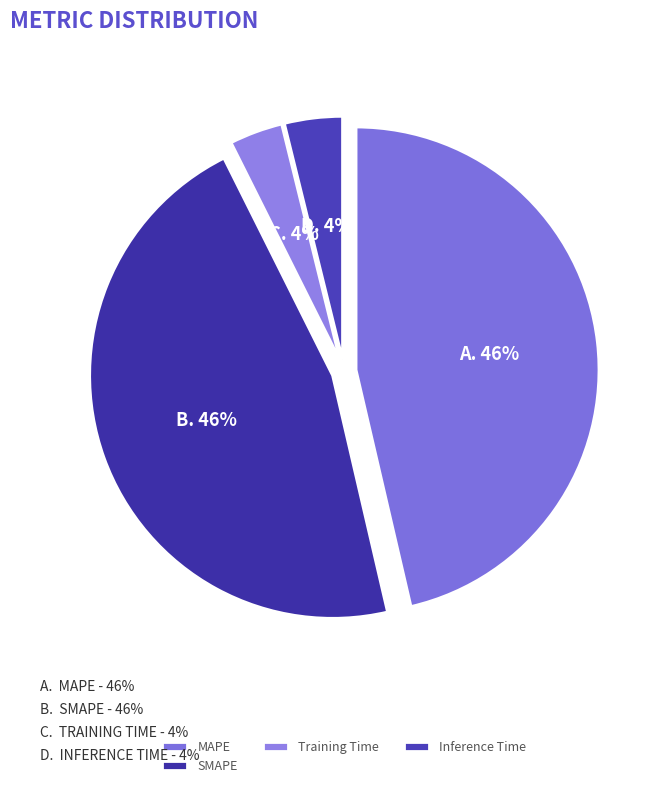

How many segments does this pie chart have?

4